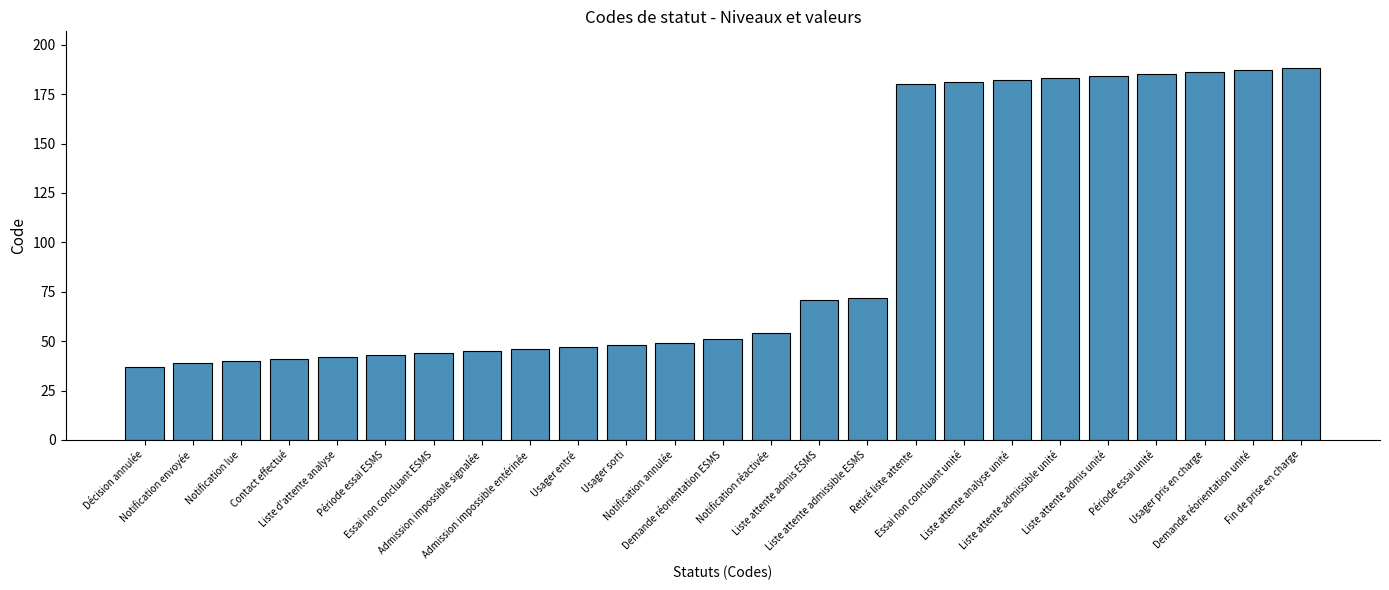

How many values are below 51?

12